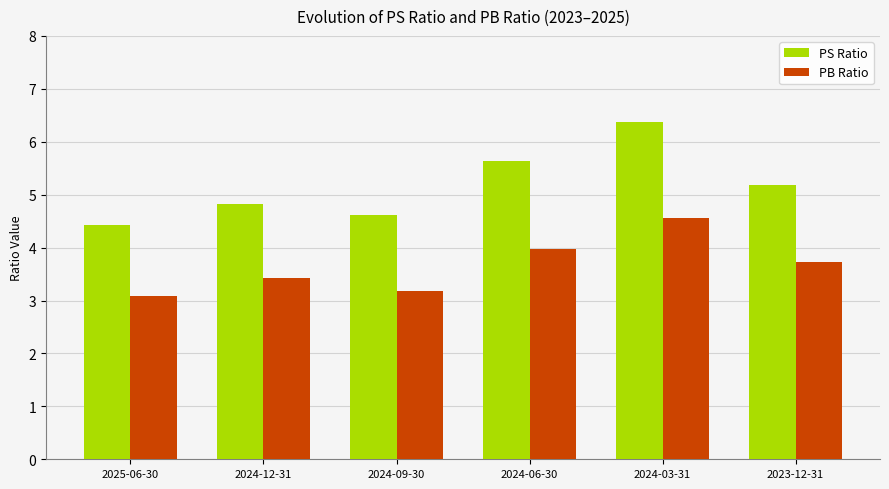

What are all the series names shown in the legend?

PS Ratio, PB Ratio